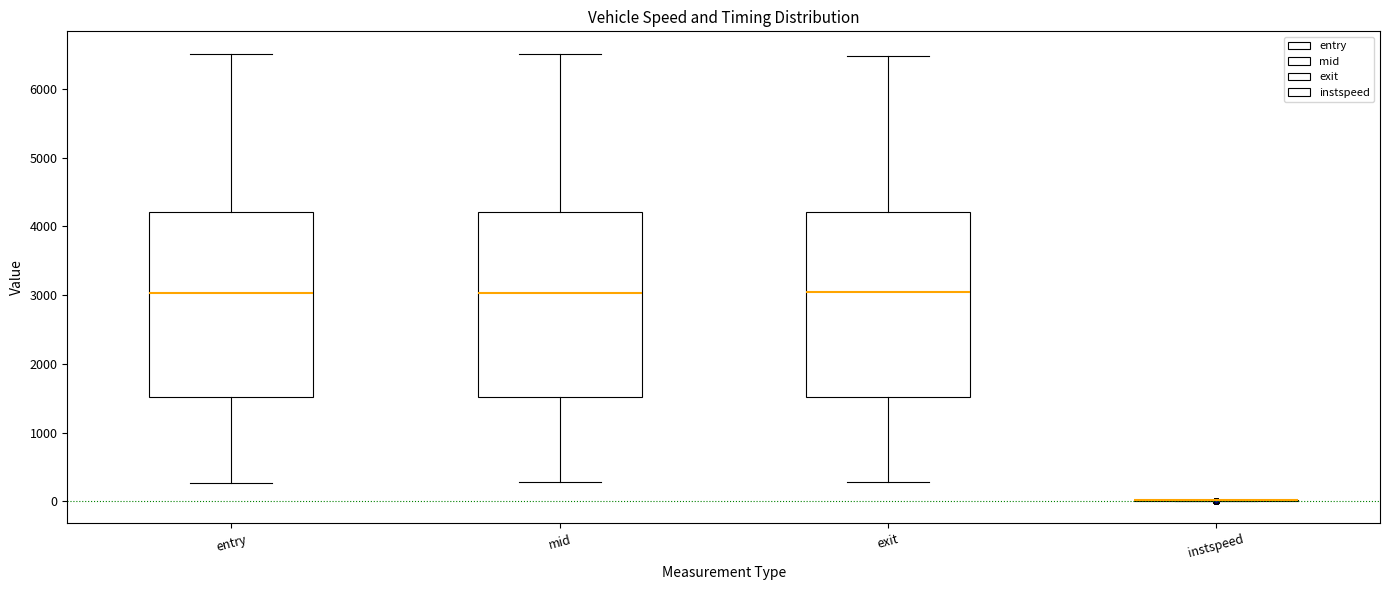

Reading left to right, read every box against the y-axis: the position of its median line, the range the box covers, and the ends of its whiskers. The values are not printed on the chart, so give them approximately, as read against the axis.

entry: median 3000, box 1500 to 4200, whiskers 300 to 6500
mid: median 3000, box 1500 to 4200, whiskers 300 to 6500
exit: median 3000, box 1500 to 4200, whiskers 300 to 6500
instspeed: box collapsed to a line at 0, whiskers 0 to 0